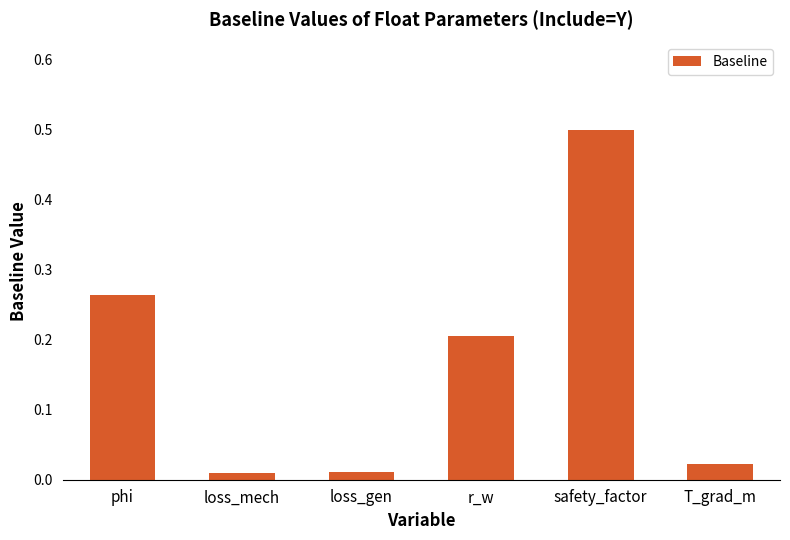

What is the sum of all values?

1.0